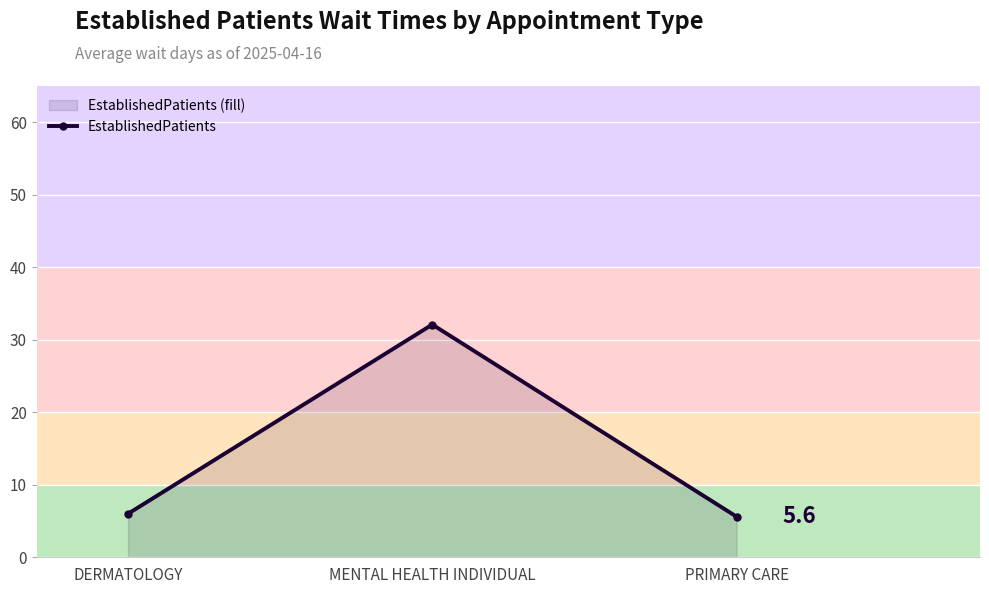

Rank the categories by value from highest to lowest.

MENTAL HEALTH INDIVIDUAL, DERMATOLOGY, PRIMARY CARE